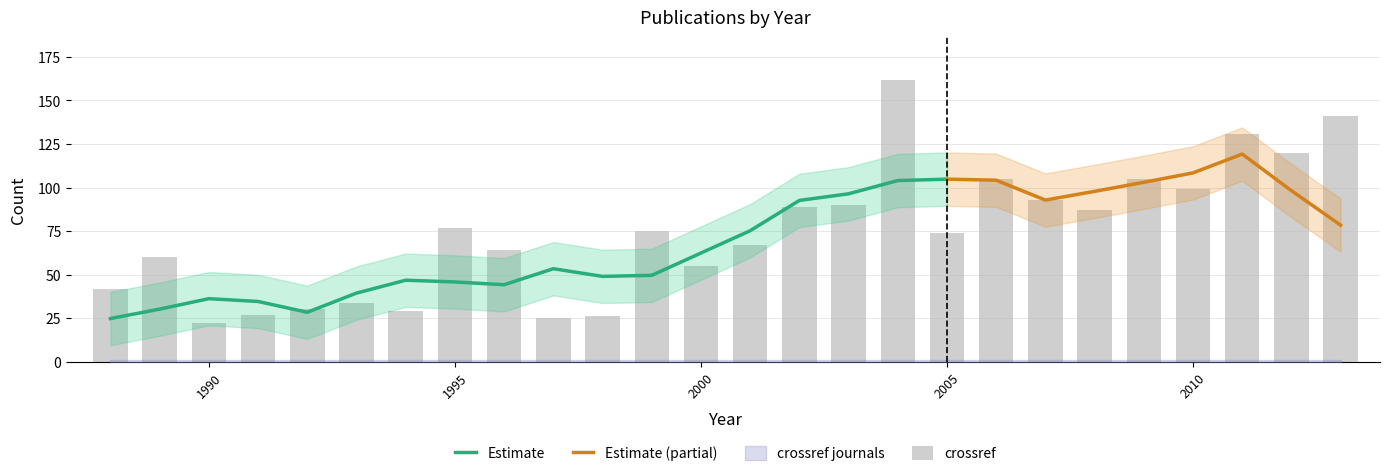

At which category does the chart reach its peak across all series?

2004